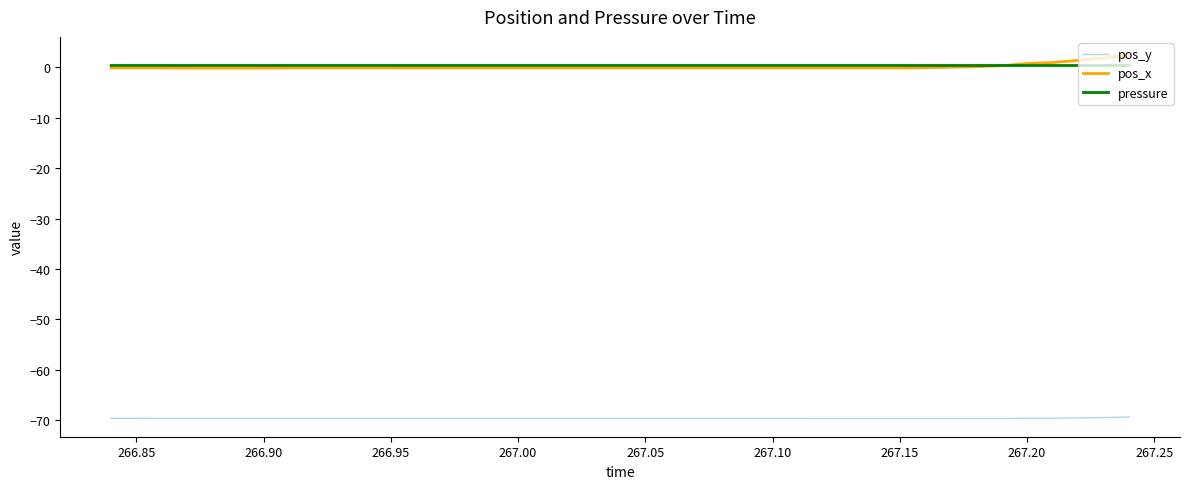

What is the maximum value for pos_y?

-69.3